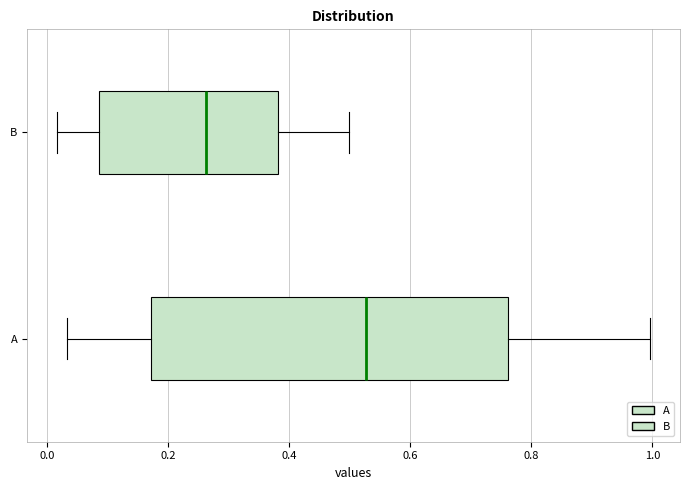

Which box is the widest, from its left edge to its right edge?

A